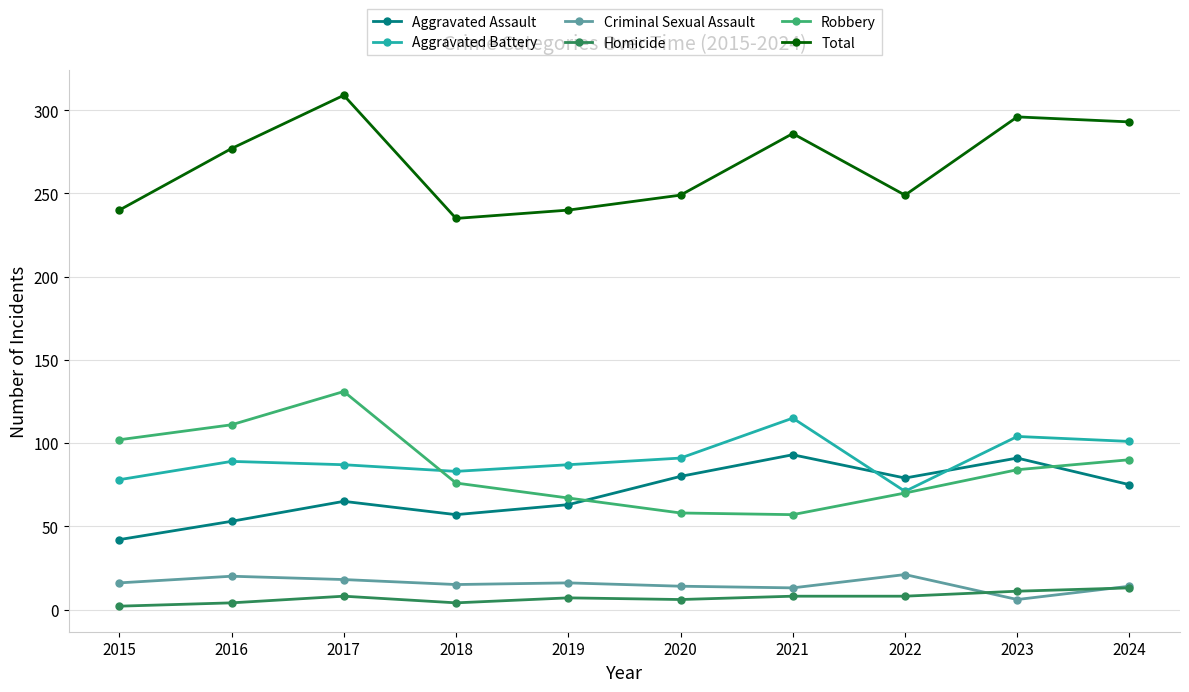

At how many categories does at least one series exceed 232?

10